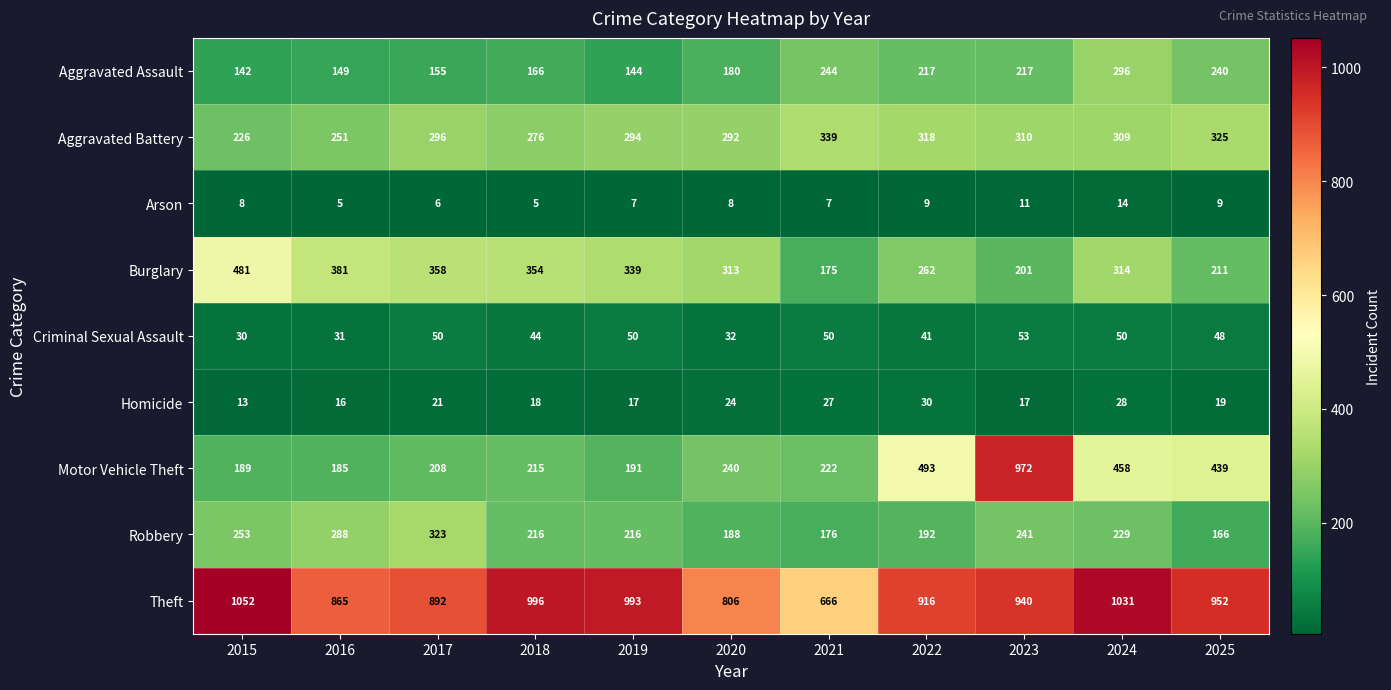

Rank the series at 2017 from lowest to highest value.

Arson, Homicide, Criminal Sexual Assault, Aggravated Assault, Motor Vehicle Theft, Aggravated Battery, Robbery, Burglary, Theft